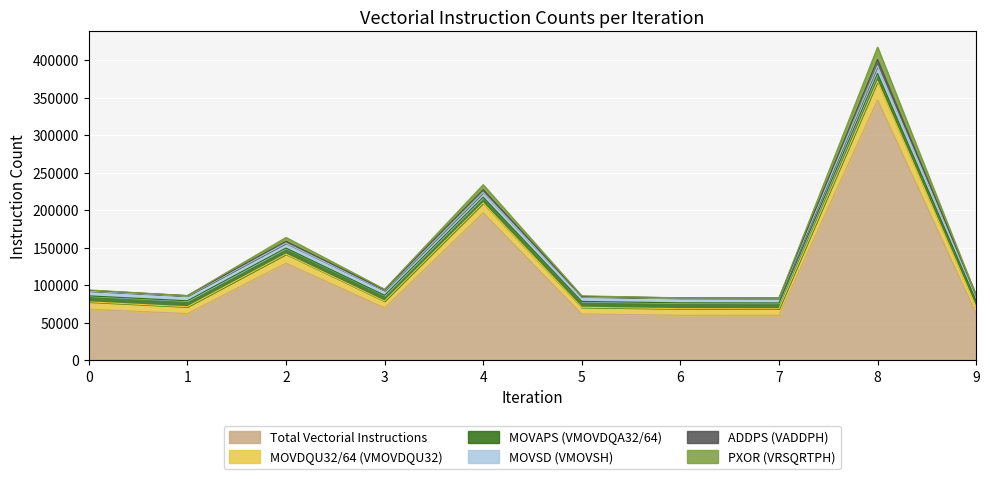

What is the value of the PXOR (VRSQRTPH) point at the 10th from the left?

85533